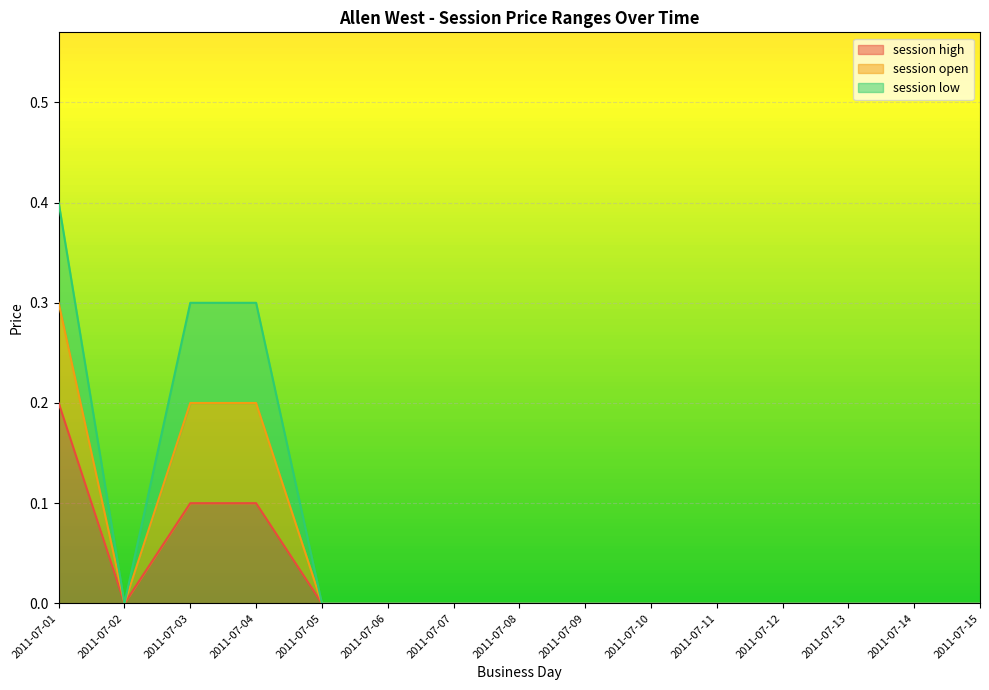

List the labels in order of session open value, smallest first.

2011-07-02, 2011-07-05, 2011-07-06, 2011-07-07, 2011-07-08, 2011-07-09, 2011-07-10, 2011-07-11, 2011-07-12, 2011-07-13, 2011-07-14, 2011-07-15, 2011-07-03, 2011-07-04, 2011-07-01